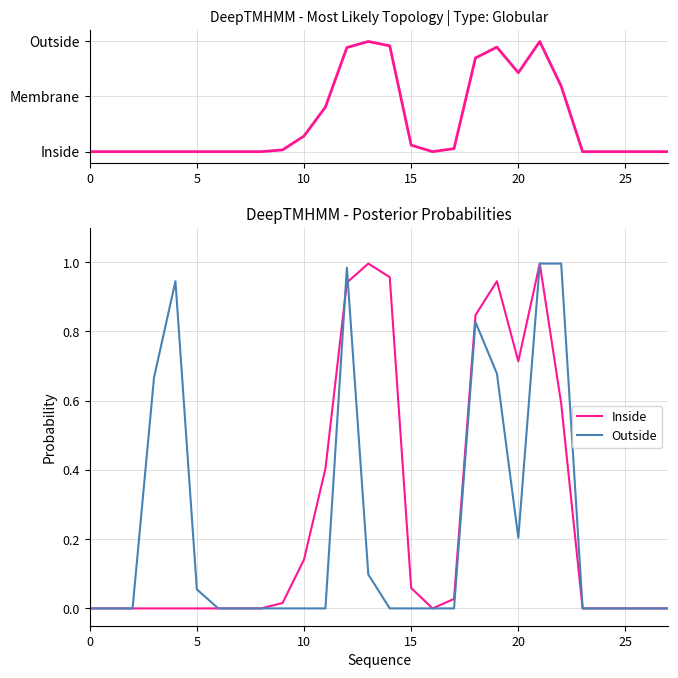

True or false: Inside and Outside cross at least once.

True